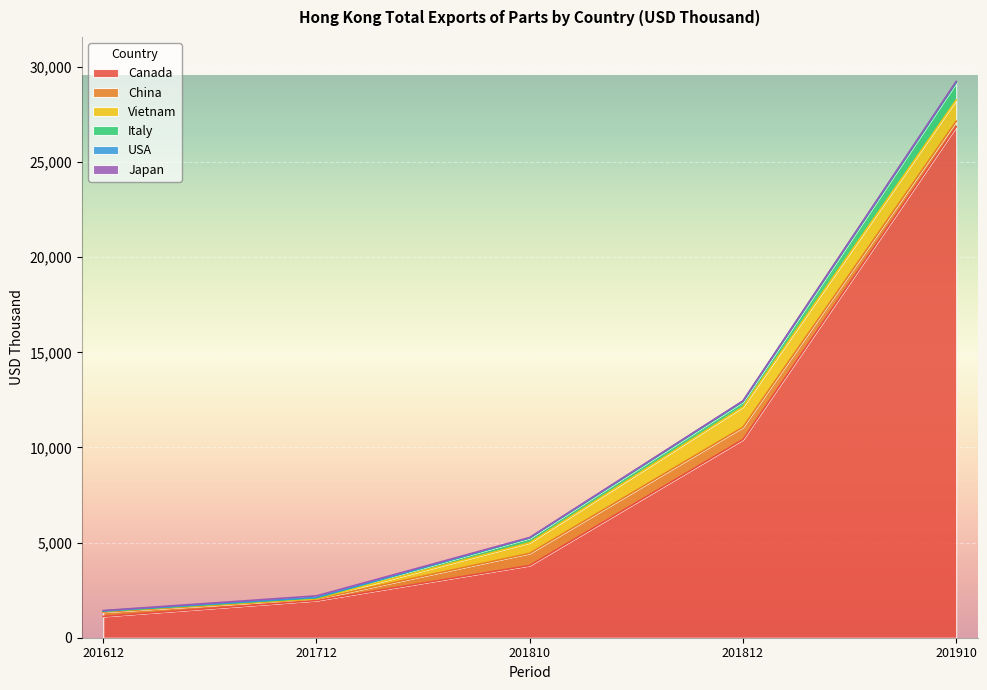

At which category is the sum across all series the highest?

201910